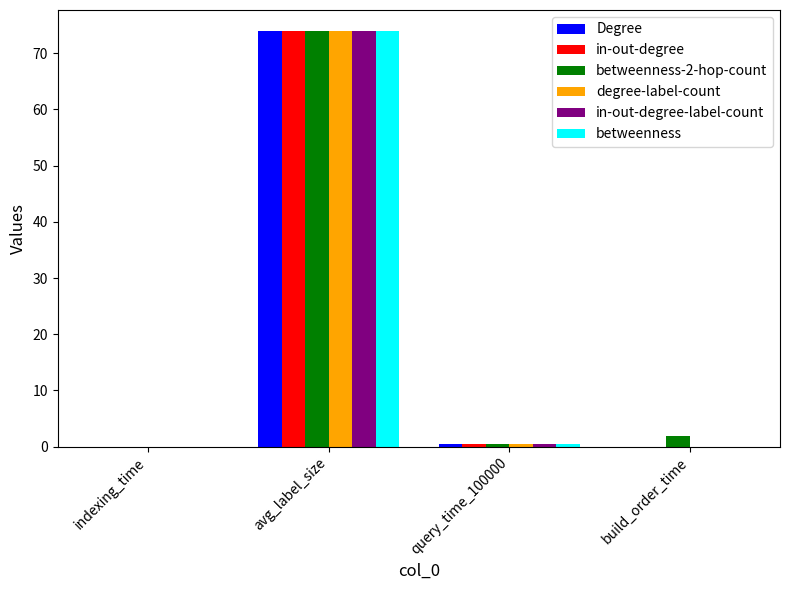

The betweenness series shows 31.6 at avg_label_size. True or false?

False